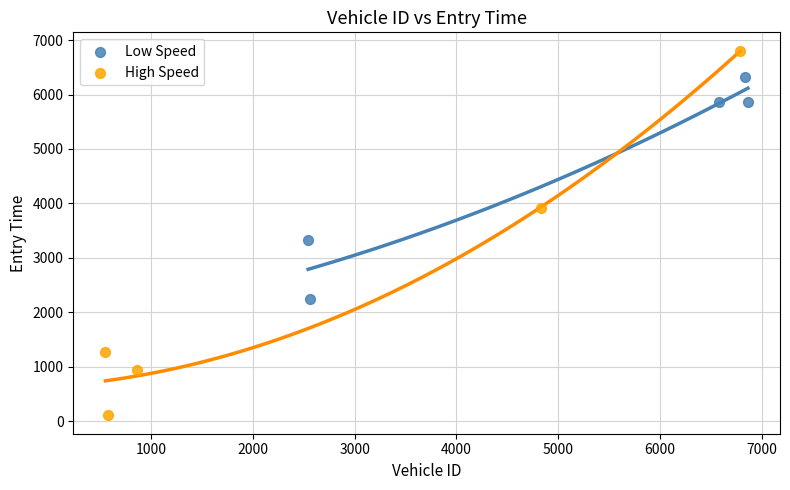

Which series contains the highest Y value?

High Speed